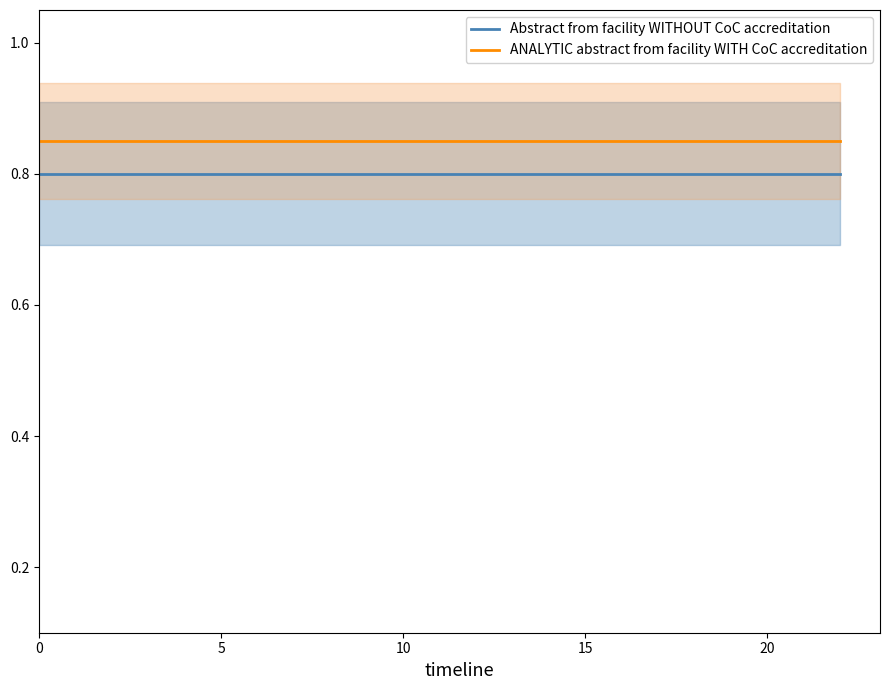

At how many categories does at least one series exceed 0?

15